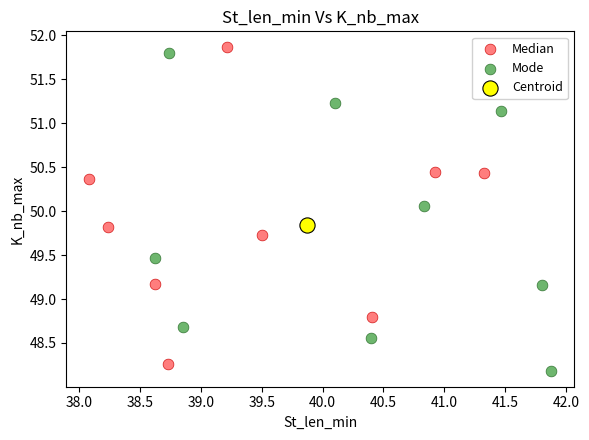

What are all the series names shown in the legend?

Median, Mode, Centroid